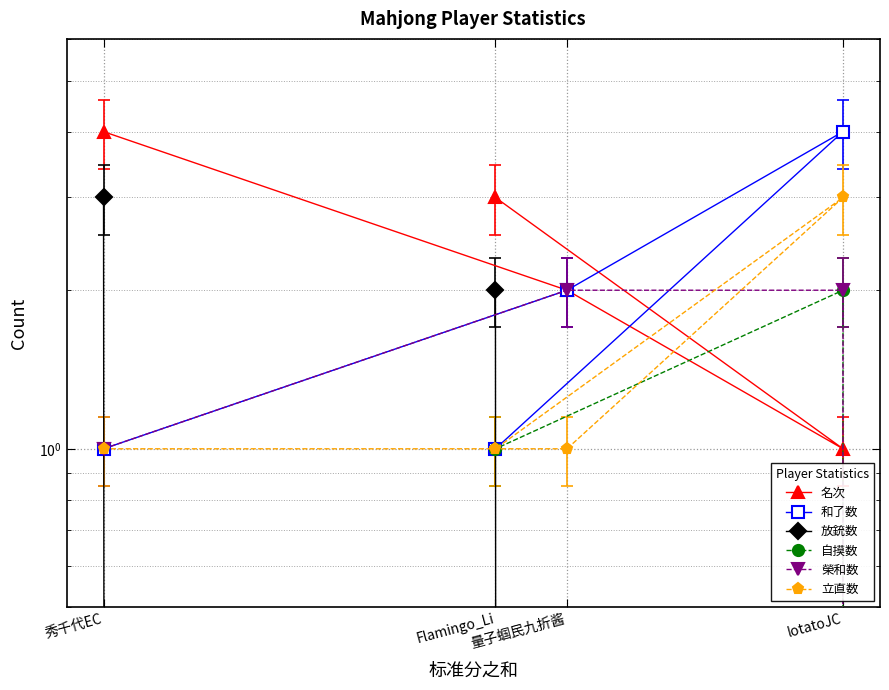

What is the sum of the 立直数 values at Flamingo_Li and 量子蝈民九折酱?

2